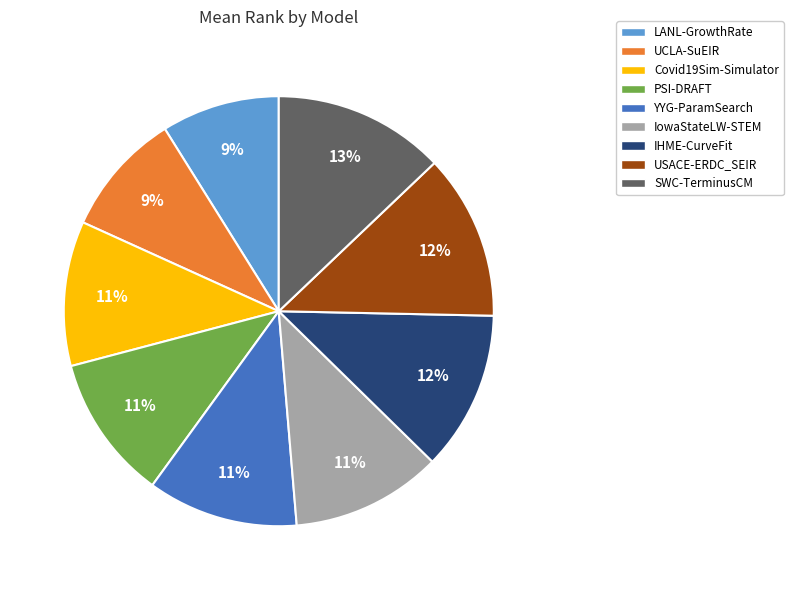

The IowaStateLW-STEM slice represents 3% of the pie. True or false?

False